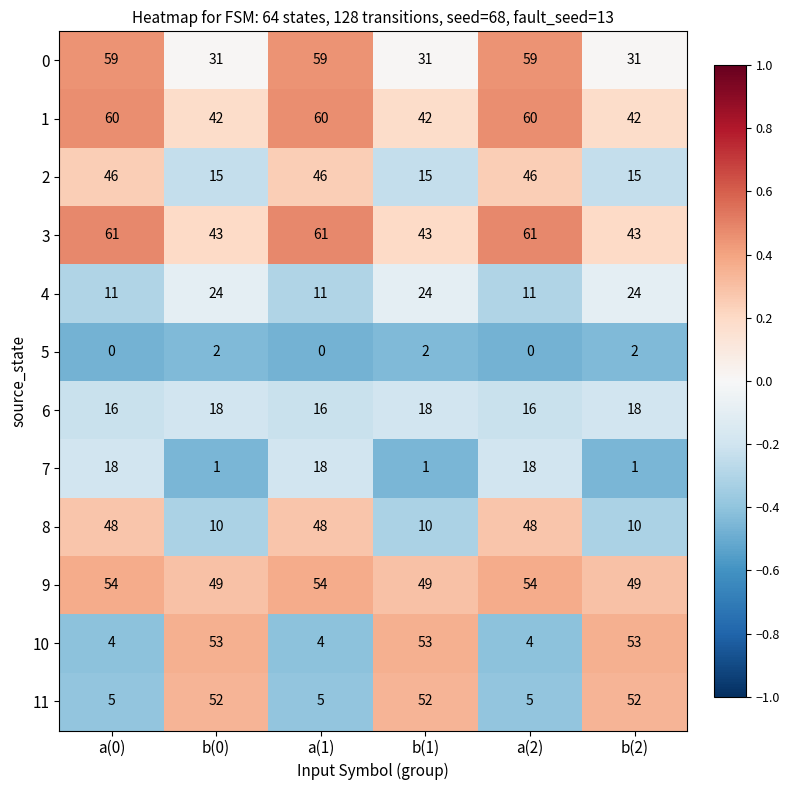

At a(1), list the series in order from smallest to largest.

5, 10, 11, 4, 6, 7, 2, 8, 9, 0, 1, 3